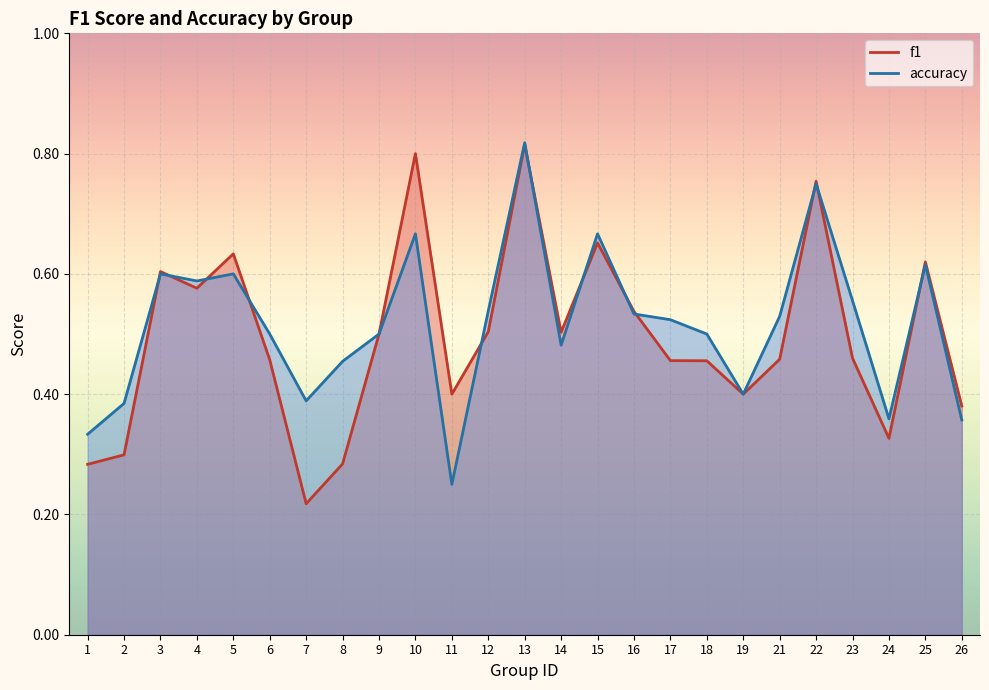

Which has a higher value, 14 or 24?

14